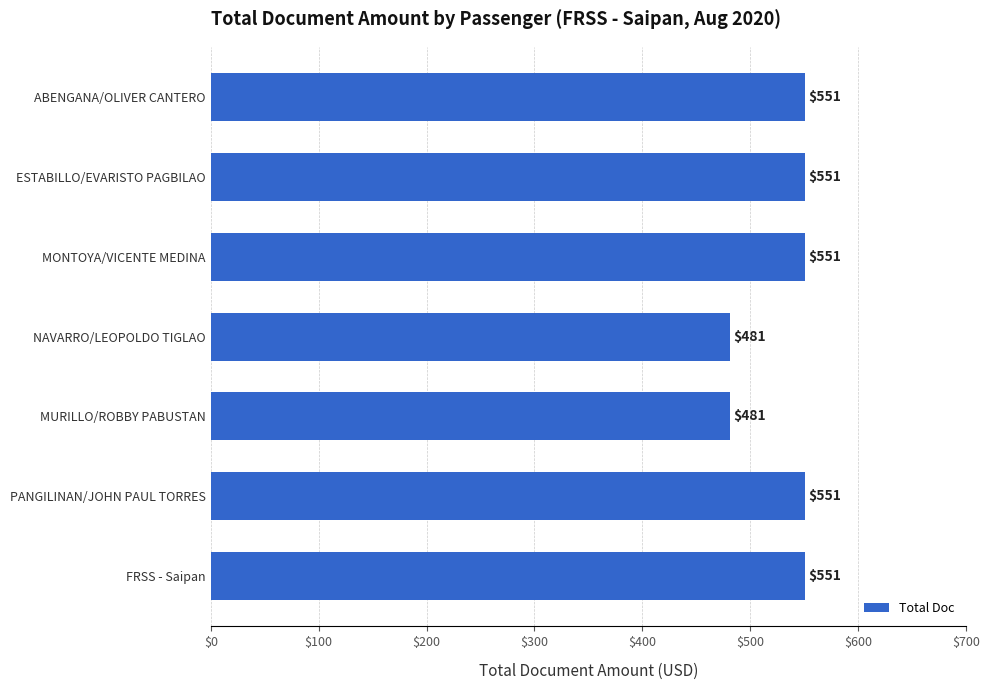

Approximately how many times larger is the value at ABENGANA/OLIVER CANTERO compared to MONTOYA/VICENTE MEDINA?

1.0